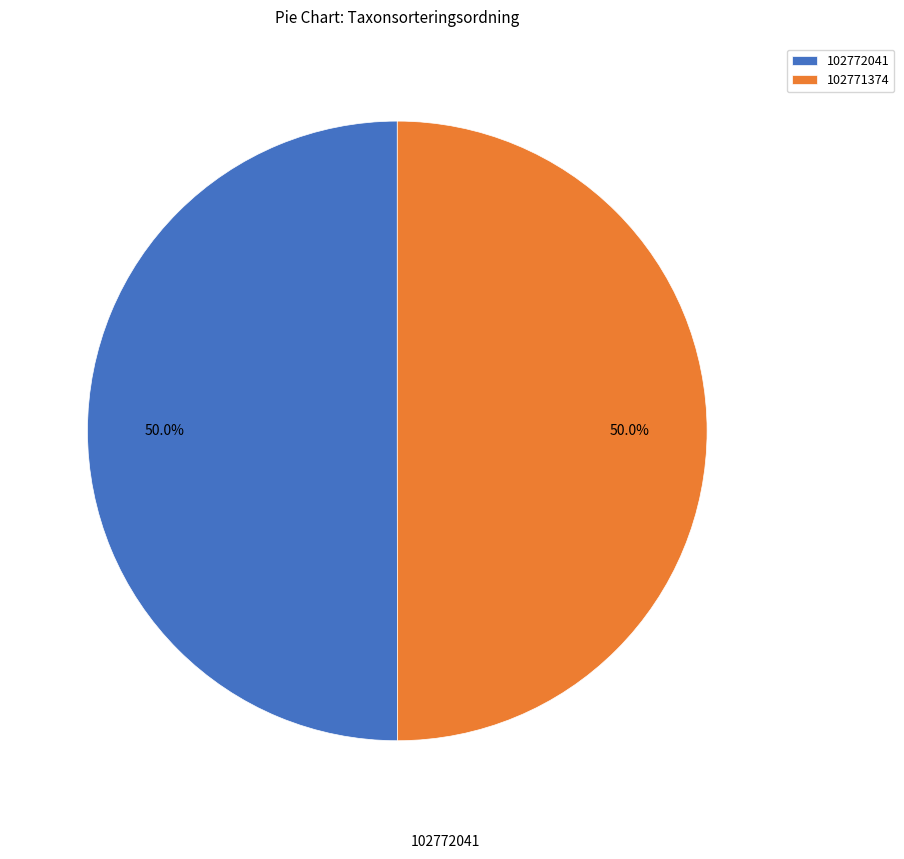

To the nearest percent, what percentage of the pie is 102772041?

50%